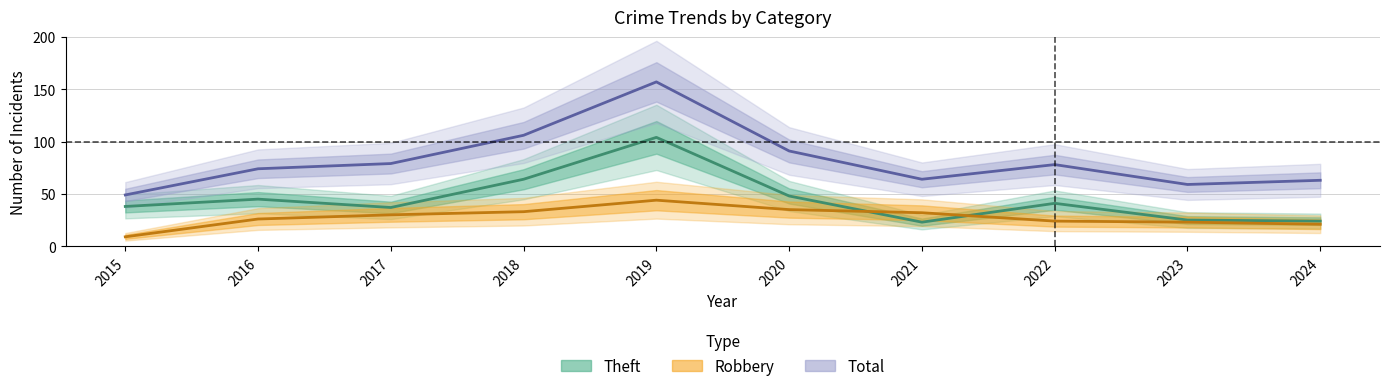

Does the chart display data point markers on the line(s)?

No